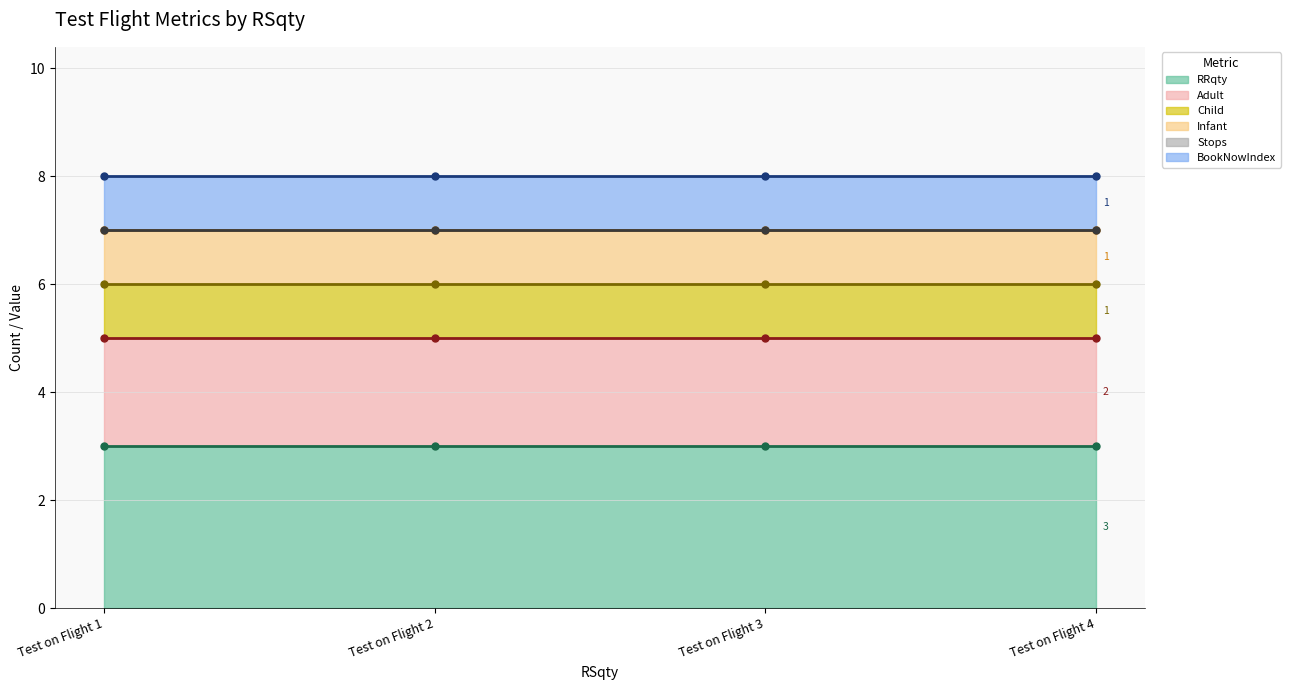

Which series has the largest range (max minus min)?

RRqty